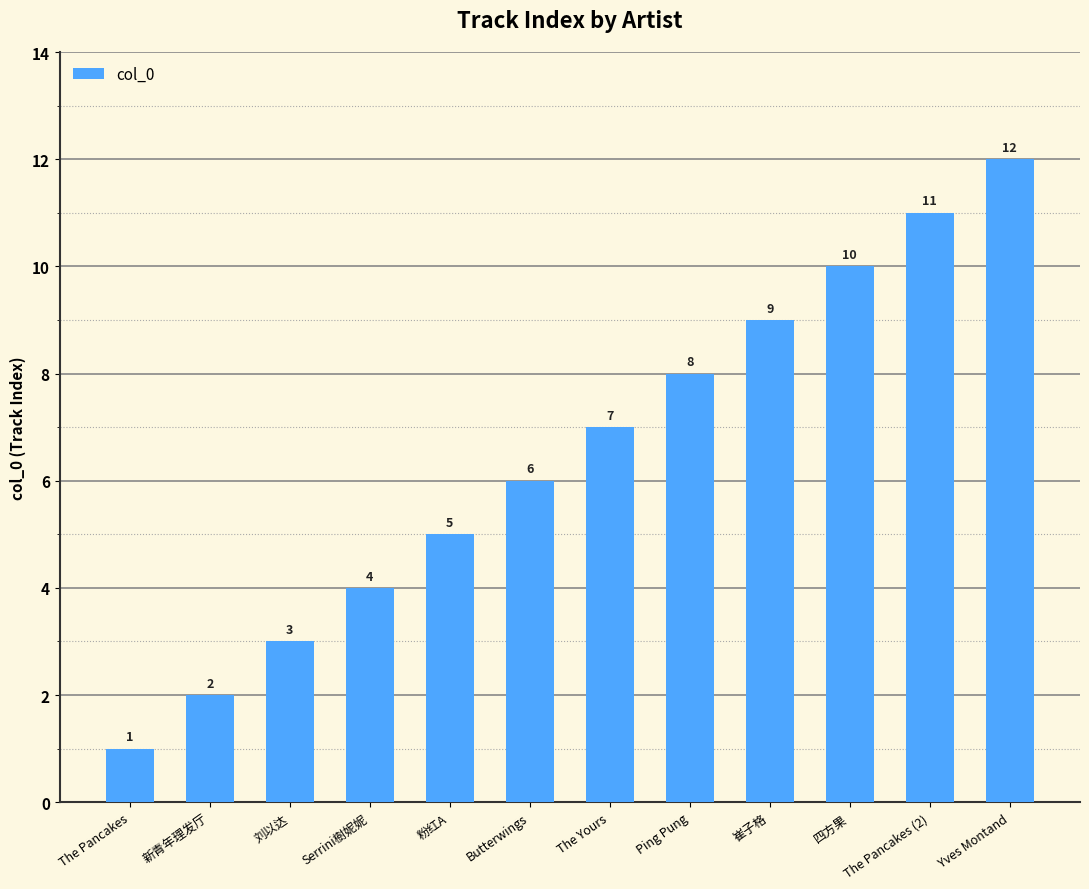

Rank the categories by value from lowest to highest.

The Pancakes, 新青年理发厅, 刘以达, Serrini樹妮妮, 粉红A, Butterwings, The Yours, Ping Pung, 崔子格, 四方果, The Pancakes (2), Yves Montand